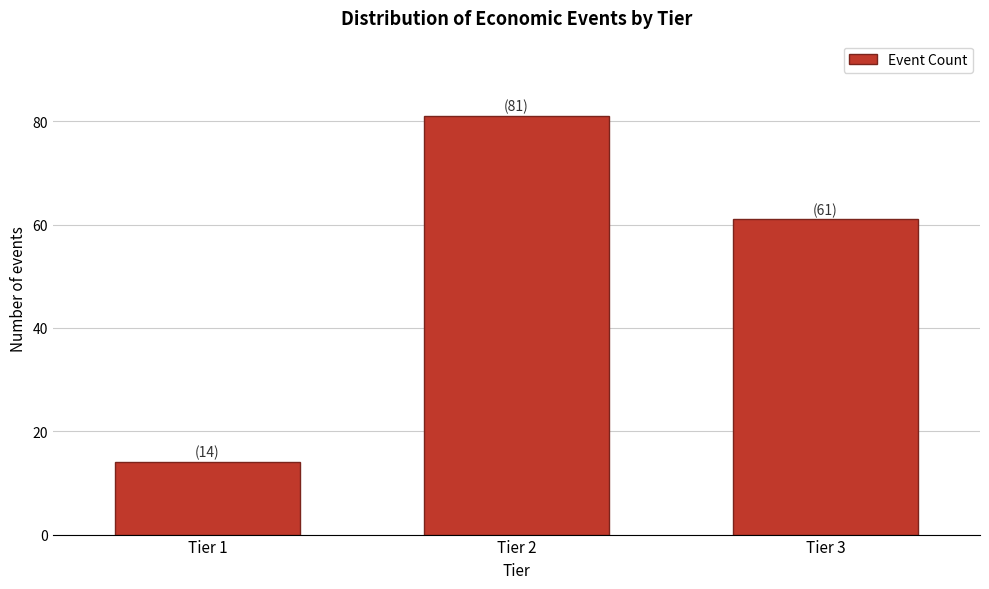

Reading left to right, extract all data points from this chart.

Tier 1=14	Tier 2=81	Tier 3=61